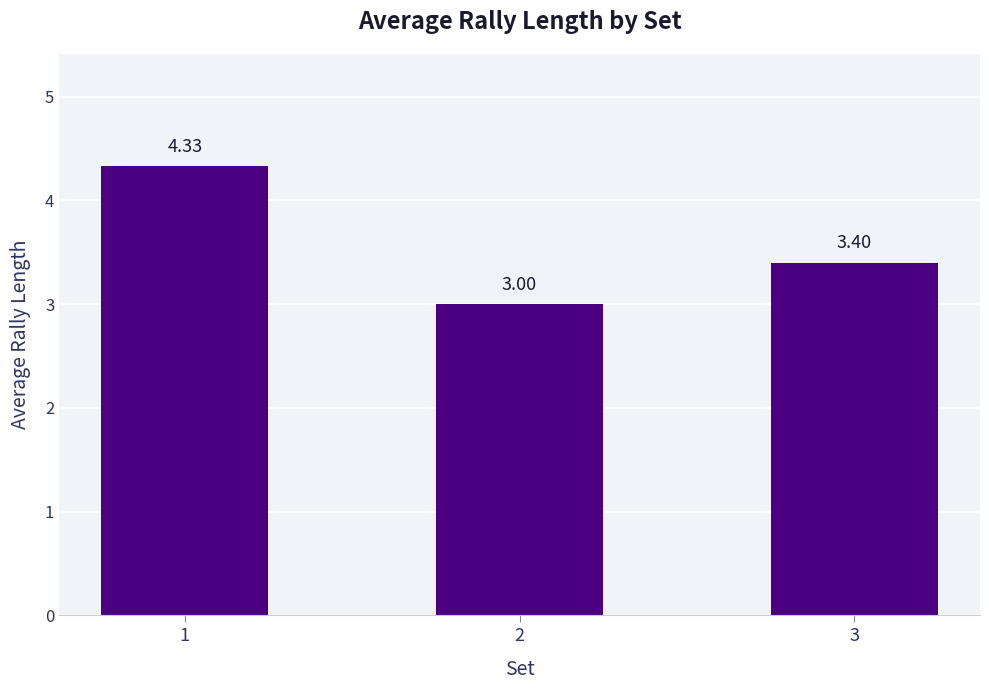

What is the average value?

3.6